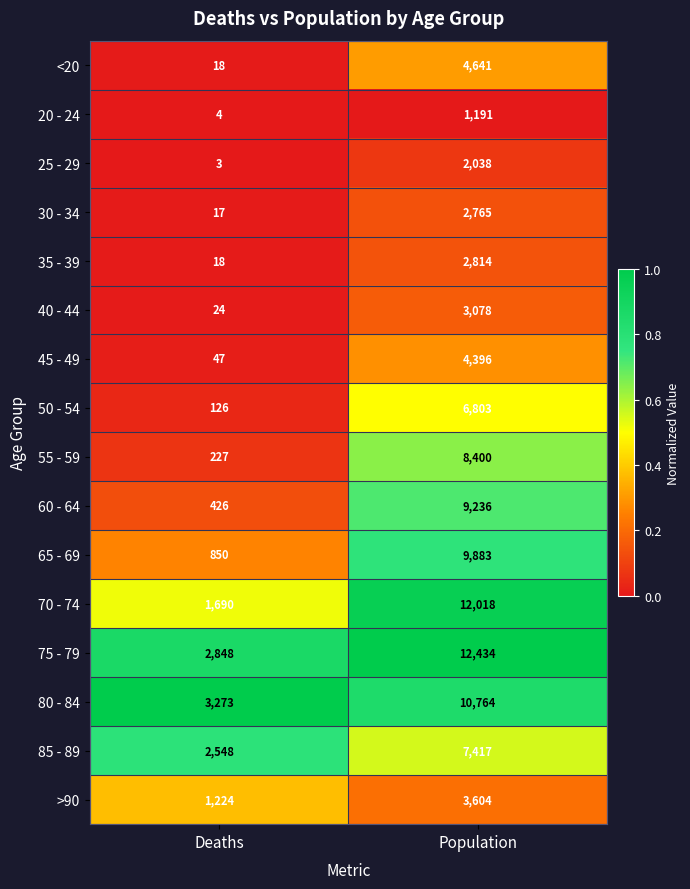

What is the smallest value displayed?

3